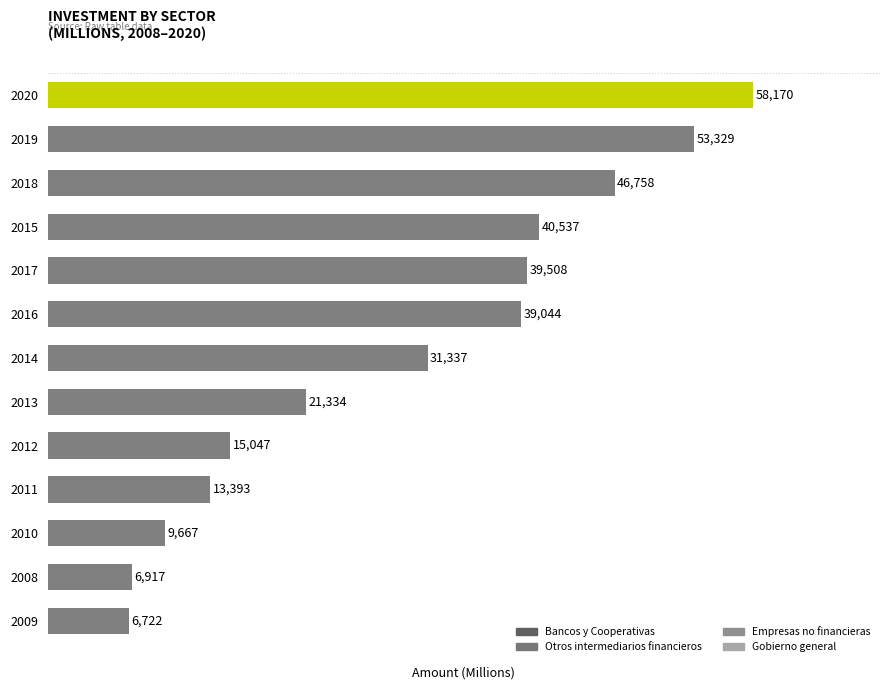

What is the difference between the values at 2011 and 2009?

6671